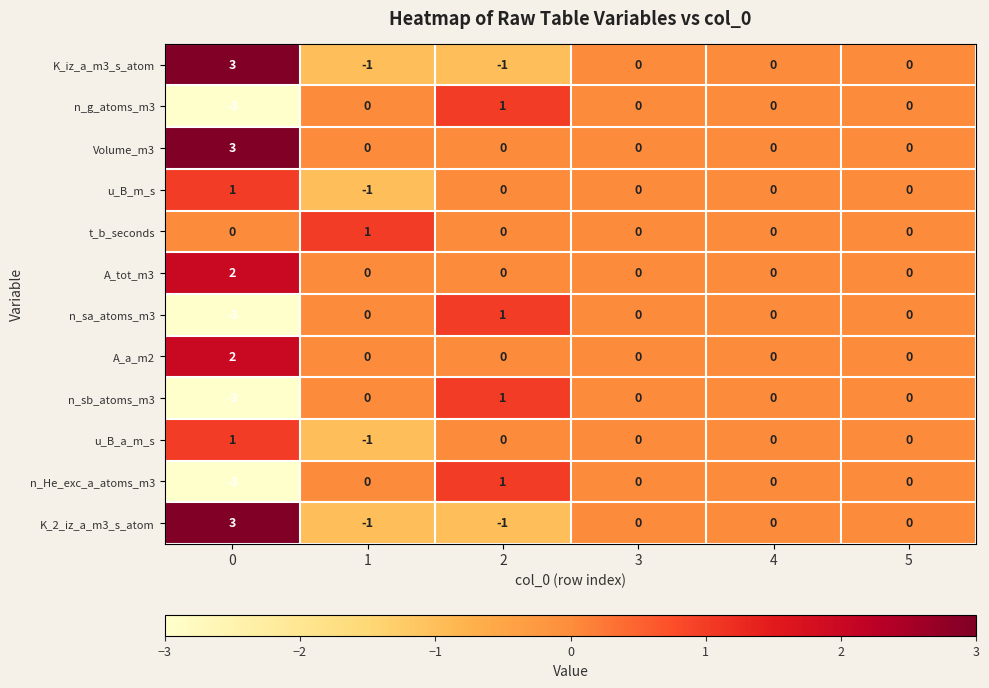

How many series are shown in this chart?

12